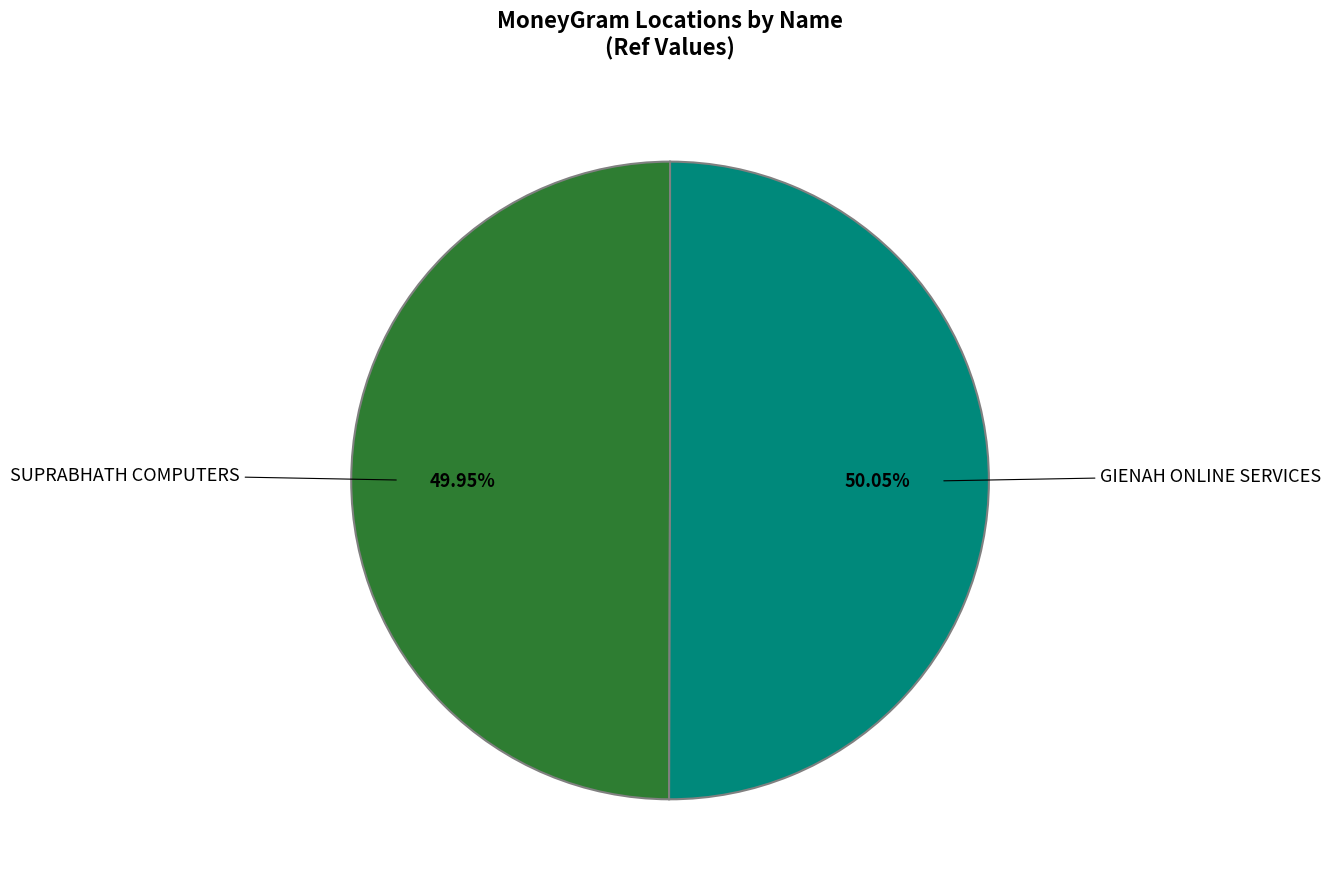

How many segments does this pie chart have?

2